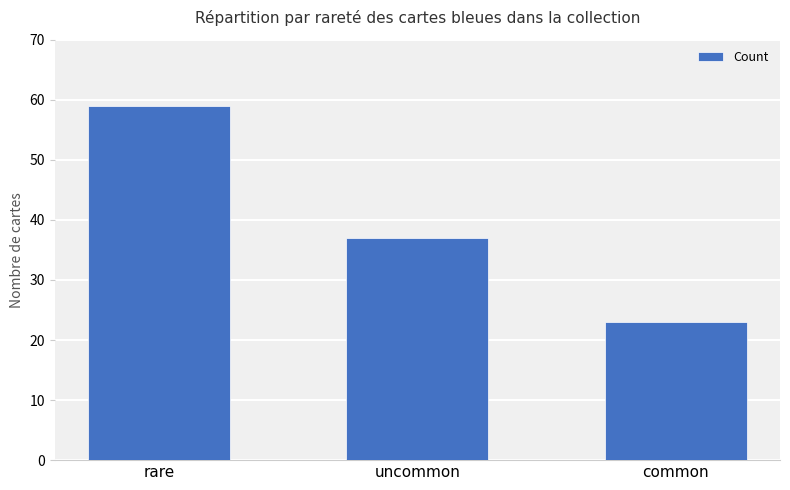

What is the difference between the maximum and minimum values?

36